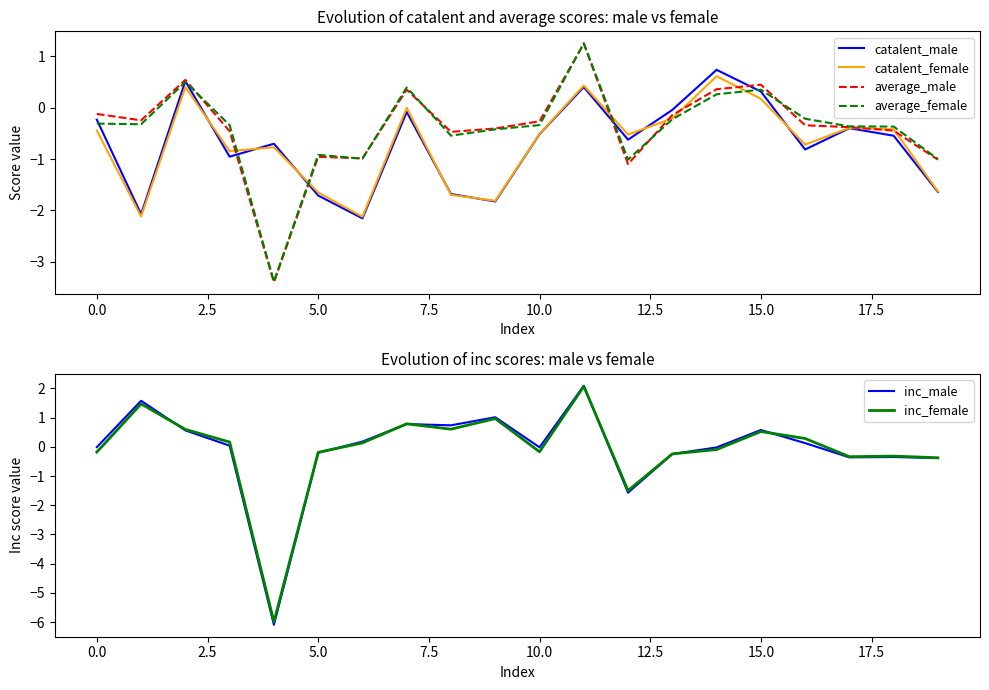

How many times do average_female and catalent_female cross each other?

4